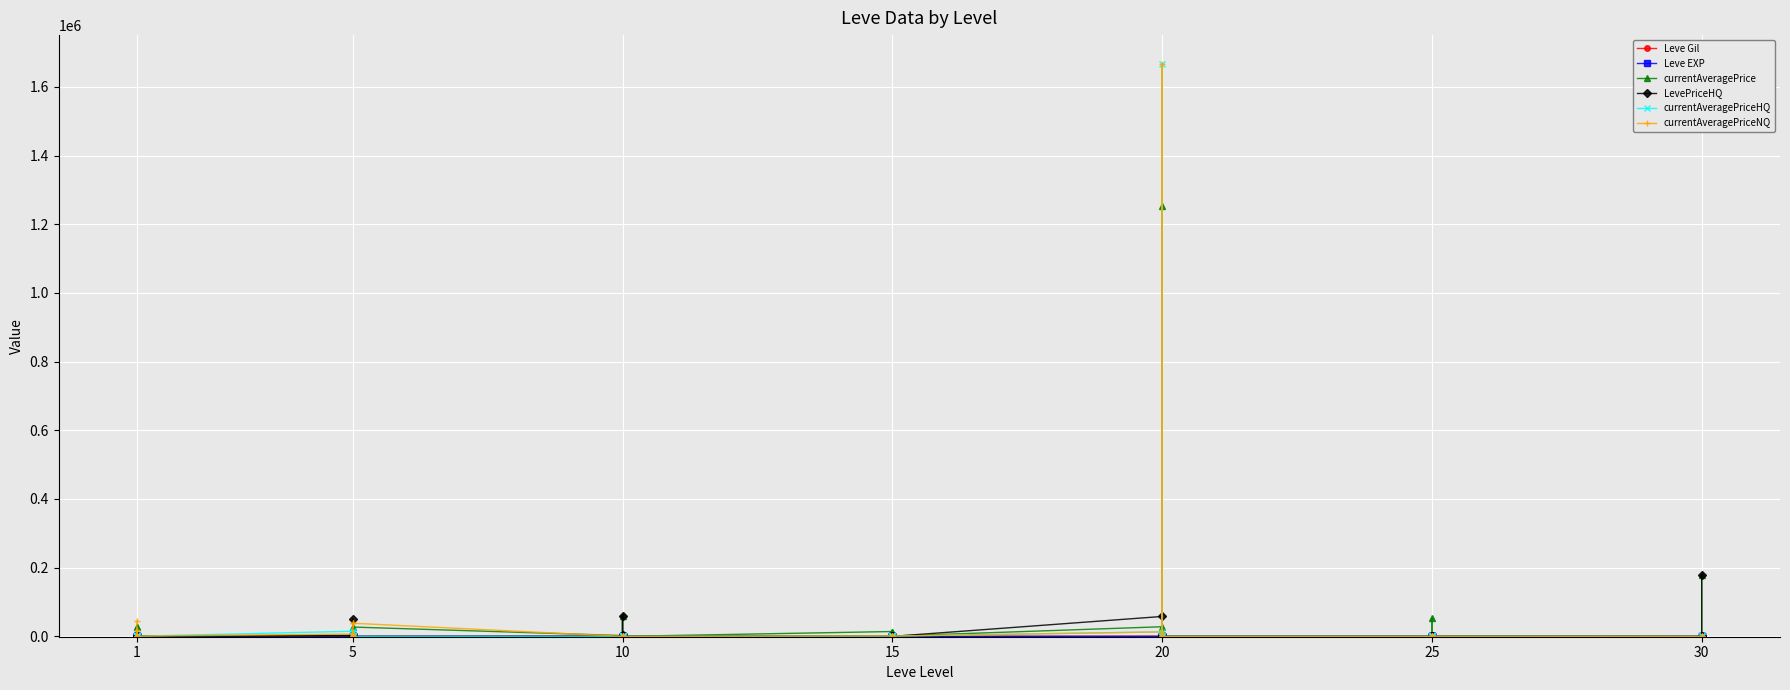

Does the chart display data point markers on the line(s)?

Yes